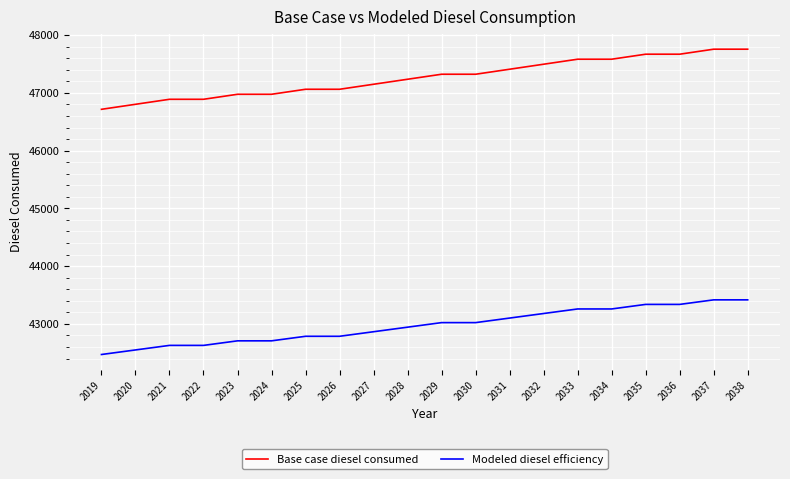

Read the Base case diesel consumed value at 2019.

46716.2